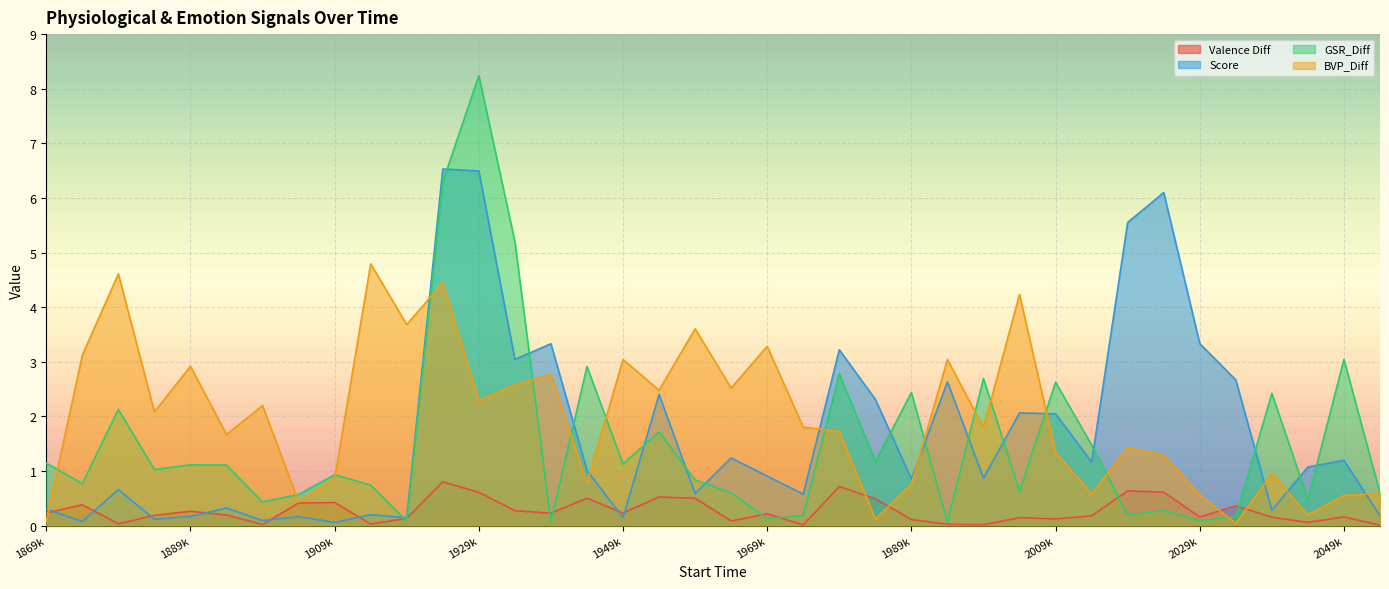

What are all the series names shown in the legend?

Valence Diff, Score, GSR_Diff, BVP_Diff